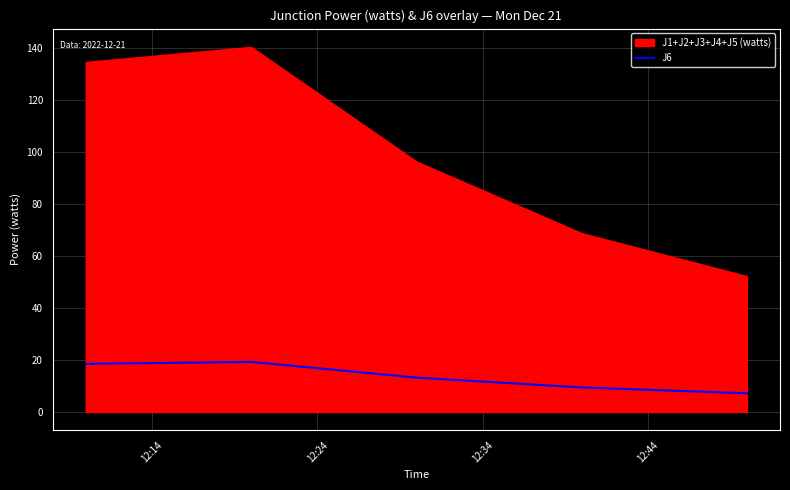

What is the difference between the second highest and minimum values?

11.3